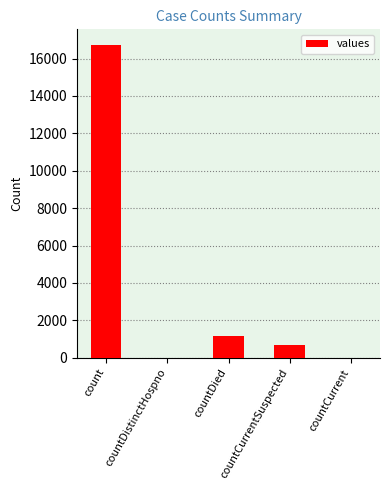

The value at count is 4147. True or false?

False